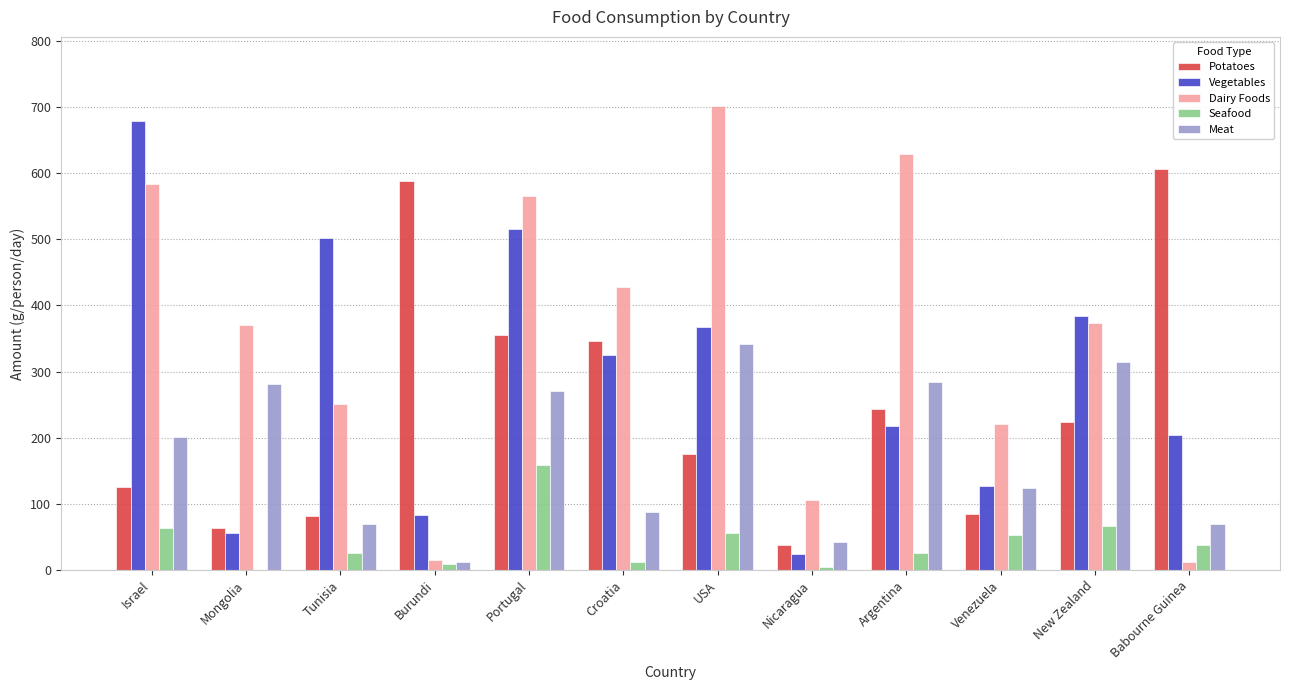

What is the maximum value shown in the chart?

701